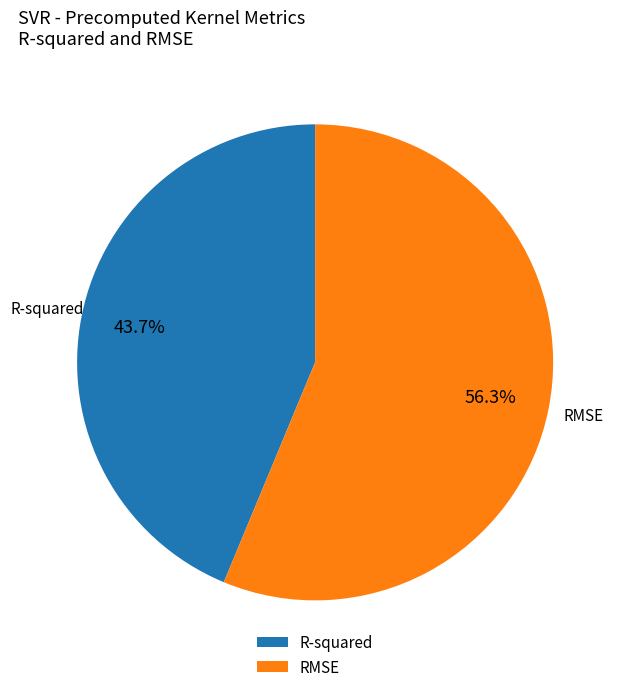

To the nearest percent, what is the combined percentage of RMSE and R-squared?

100%